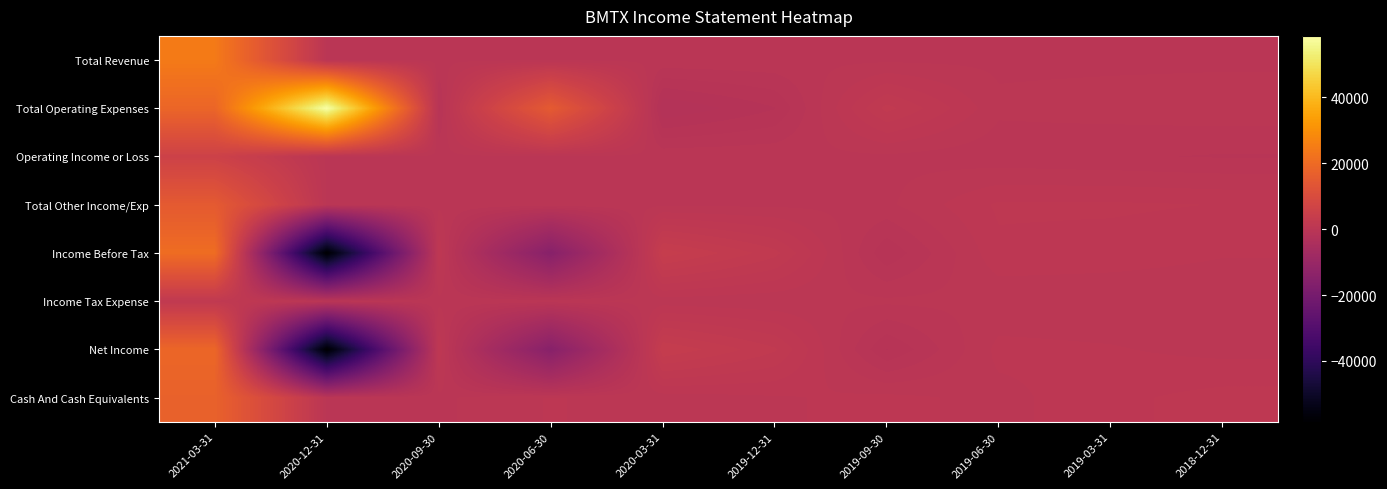

Reading left to right, what are all the values shown in this chart?

Total Revenue: 2021-03-31=24400	2020-12-31=0	2020-09-30=0	2020-06-30=0	2020-03-31=0	2019-12-31=0	2019-09-30=0	2019-06-30=0	2019-03-31=0	2018-12-31=0
Total Operating Expenses: 2021-03-31=18600	2020-12-31=58700	2020-09-30=-1000	2020-06-30=15100	2020-03-31=-2200	2019-12-31=-1300	2019-09-30=2100	2019-06-30=200	2019-03-31=300	2018-12-31=400
Operating Income or Loss: 2021-03-31=5800	2020-12-31=0	2020-09-30=0	2020-06-30=0	2020-03-31=0	2019-12-31=0	2019-09-30=0	2019-06-30=-200	2019-03-31=-300	2018-12-31=-400
Total Other Income/Exp: 2021-03-31=15000	2020-12-31=0	2020-09-30=0	2020-06-30=0	2020-03-31=0	2019-12-31=0	2019-09-30=0	2019-06-30=1100	2019-03-31=1100	2018-12-31=1000
Income Before Tax: 2021-03-31=20700	2020-12-31=-58500	2020-09-30=1000	2020-06-30=-15000	2020-03-31=3600	2019-12-31=2100	2019-09-30=-1200	2019-06-30=900	2019-03-31=800	2018-12-31=600
Income Tax Expense: 2021-03-31=1800	2020-12-31=0	2020-09-30=0	2020-06-30=0	2020-03-31=300	2019-12-31=200	2019-09-30=200	2019-06-30=200	2019-03-31=200	2018-12-31=200
Net Income: 2021-03-31=18900	2020-12-31=-58500	2020-09-30=1000	2020-06-30=-15000	2020-03-31=3300	2019-12-31=2000	2019-09-30=-1300	2019-06-30=700	2019-03-31=600	2018-12-31=400
Cash And Cash Equivalents: 2021-03-31=17400	2020-12-31=0	2020-09-30=0	2020-06-30=600	2020-03-31=300	2019-12-31=500	2019-09-30=700	2019-06-30=400	2019-03-31=900	2018-12-31=1200